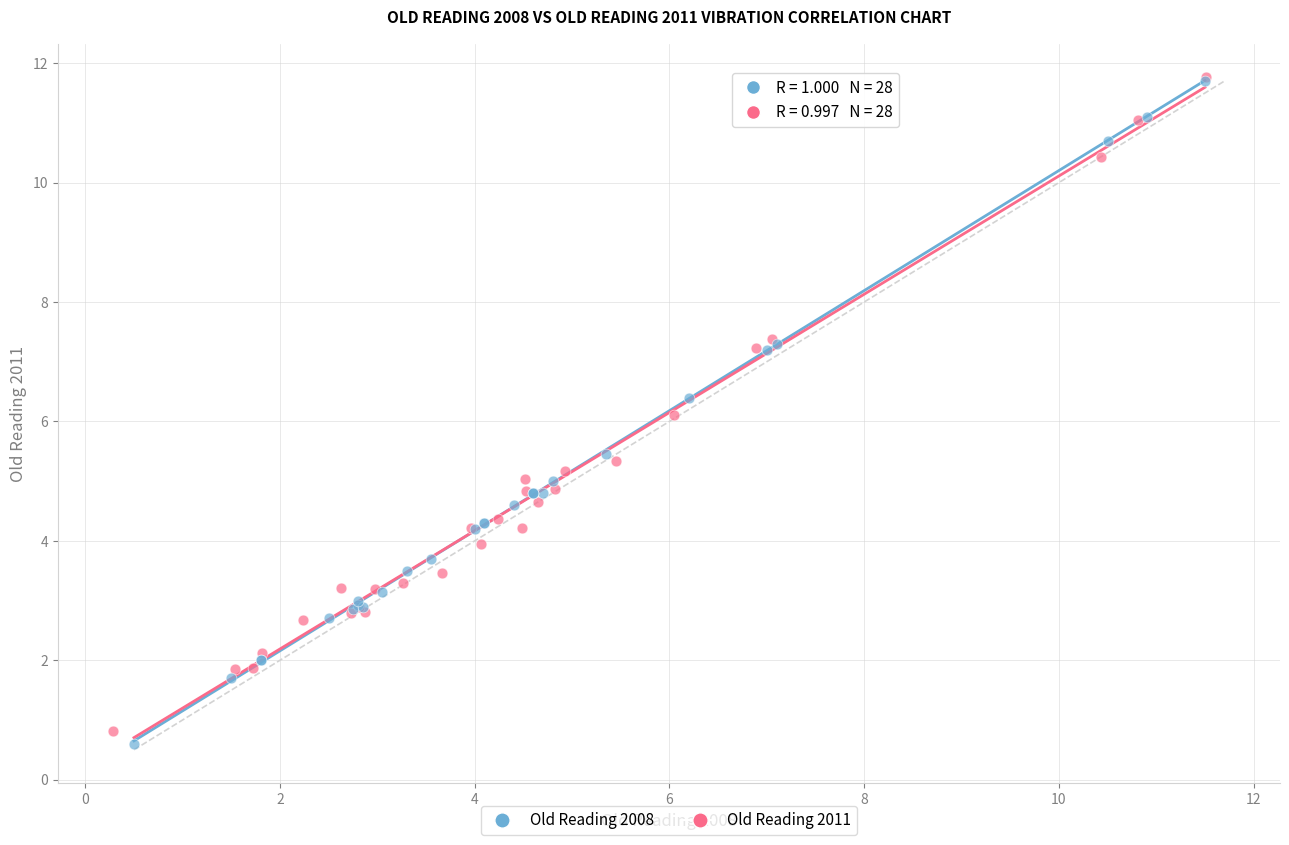

Which series has the largest Y range (max minus min)?

Old Reading 2008